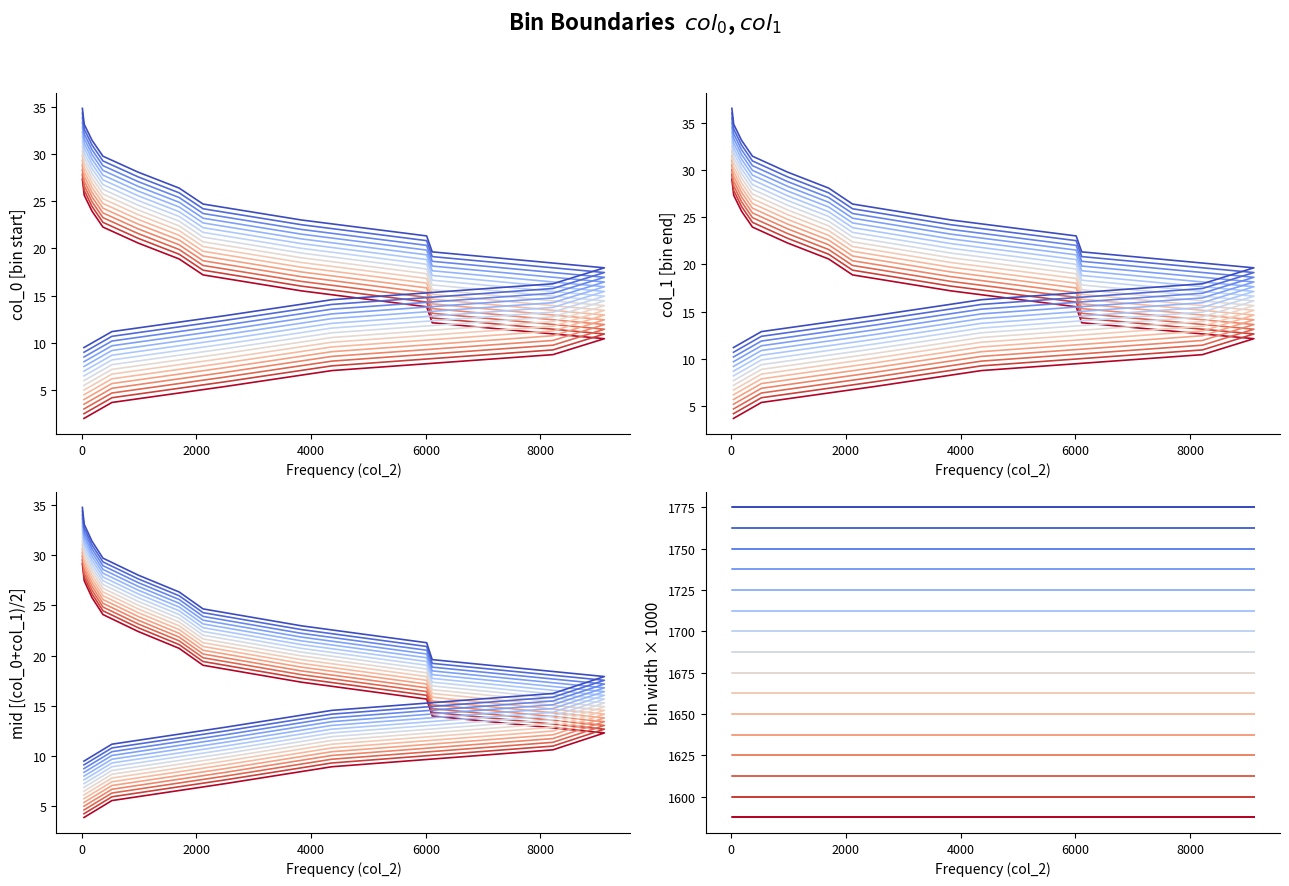

The value of col_0 at 3830 is 15.5. True or false?

True